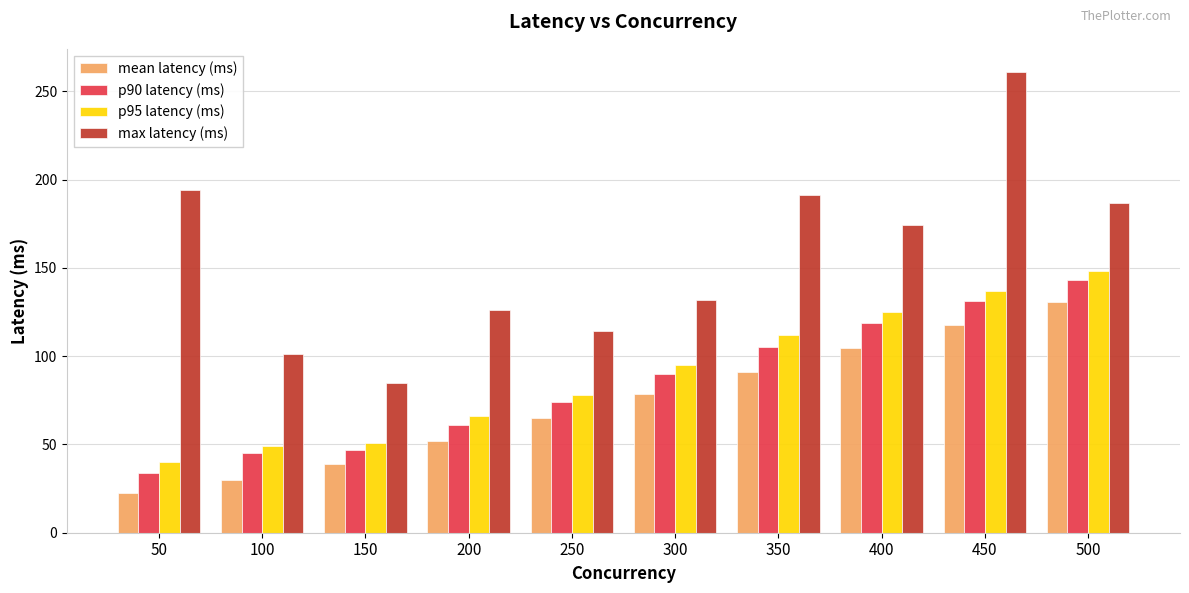

List the labels in order of max latency (ms) value, smallest first.

150, 100, 250, 200, 300, 400, 500, 350, 50, 450